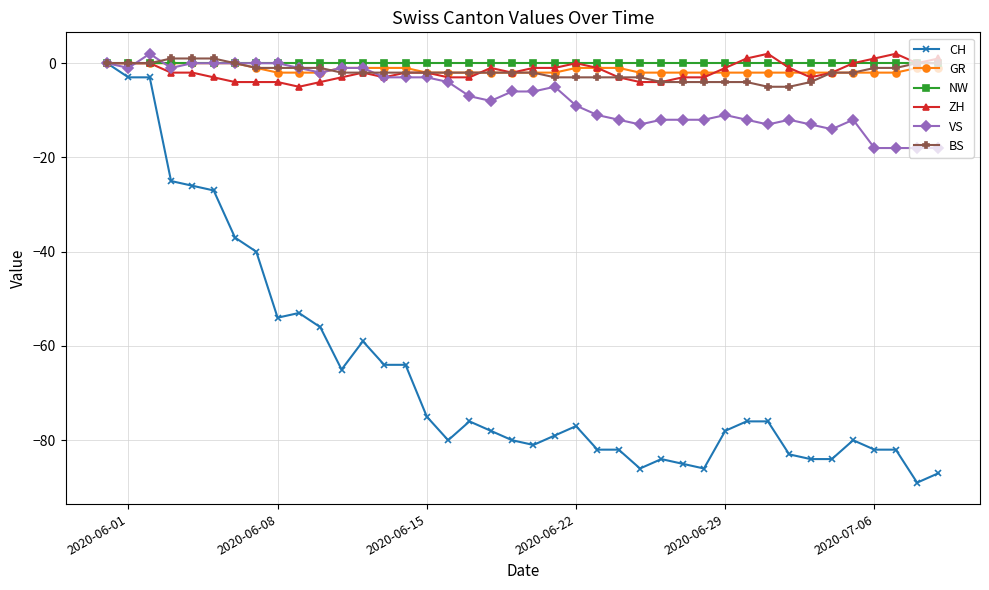

Count the number of data series in this chart.

6